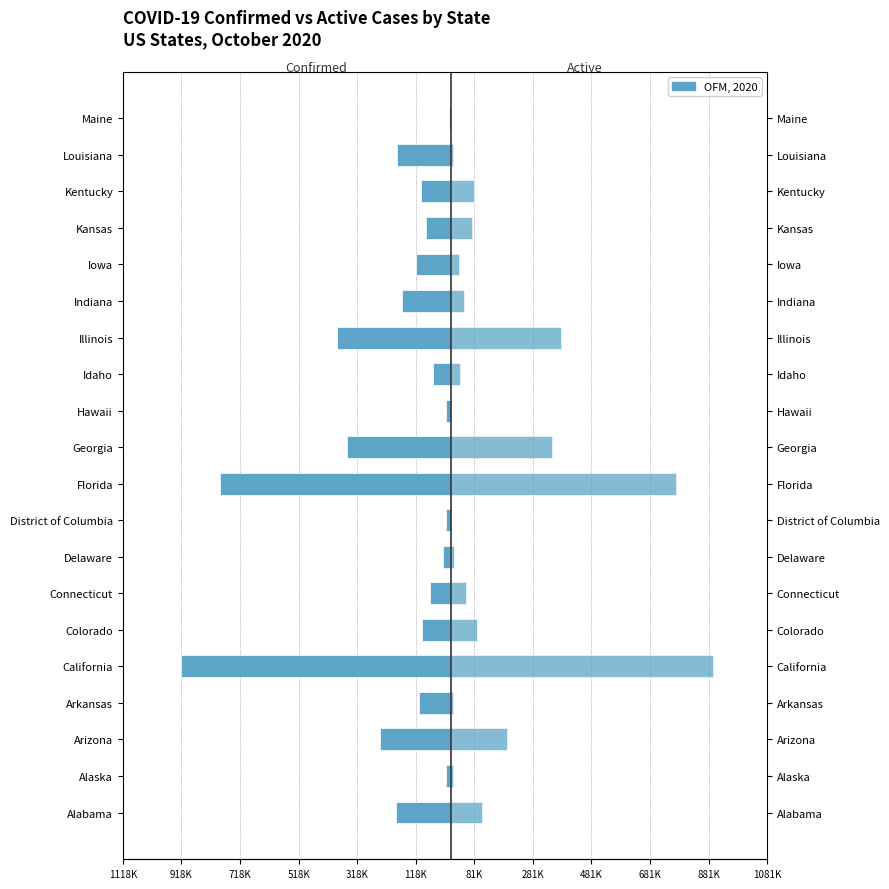

Reading left to right, transcribe all the data shown in this chart.

Confirmed: -187267	-14798	-240122	-107679	-918795	-98733	-68637	-24249	-16906	-786311	-353372	-14773	-60923	-387687	-166564	-118563	-83159	-99637	-180991	-6309
Active: 109106	7712	194062	9500	897428	88846	54242	10717	3047	769806	345528	3114	32029	377849	45536	27393	74355	80164	9837	764